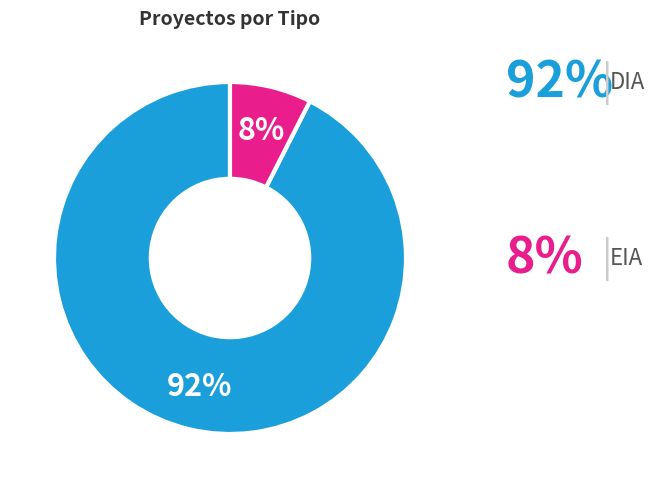

Does any single category account for the majority?

Yes